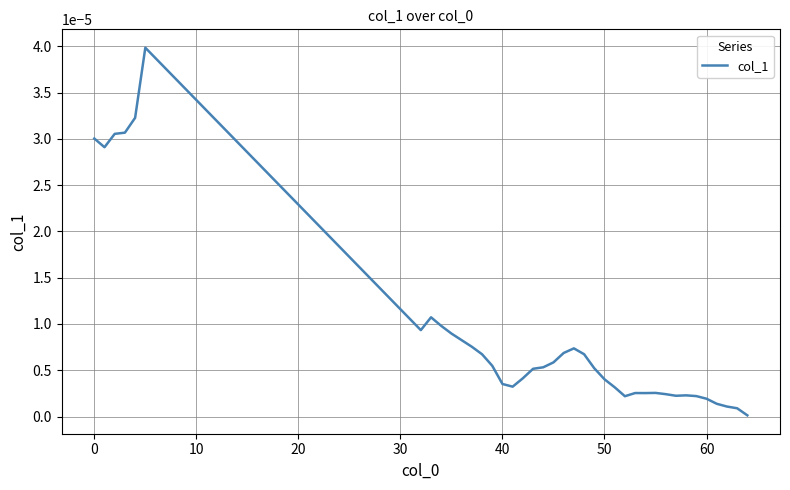

True or false: the data has more than 1 interior local peaks.

True